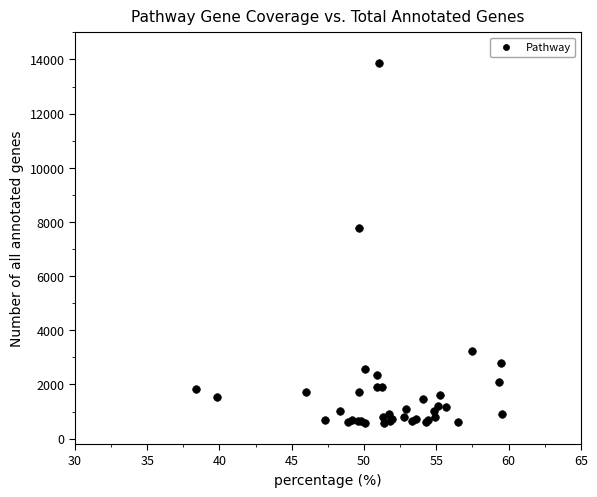

What Y value in the scatter plot is closest to 7229?

7772